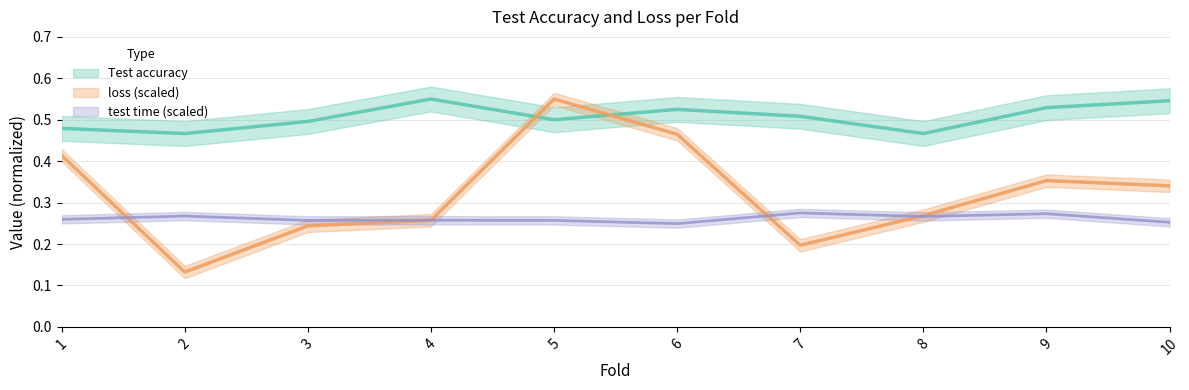

Reading right to left, extract all data points from this chart.

Test accuracy: 10=0.5	9=0.5	8=0.5	7=0.5	6=0.5	5=0.5	4=0.6	3=0.5	2=0.5	1=0.5
loss: 10=0.3	9=0.4	8=0.3	7=0.2	6=0.5	5=0.6	4=0.3	3=0.2	2=0.1	1=0.4
test time: 10=0.3	9=0.3	8=0.3	7=0.3	6=0.2	5=0.3	4=0.3	3=0.3	2=0.3	1=0.3